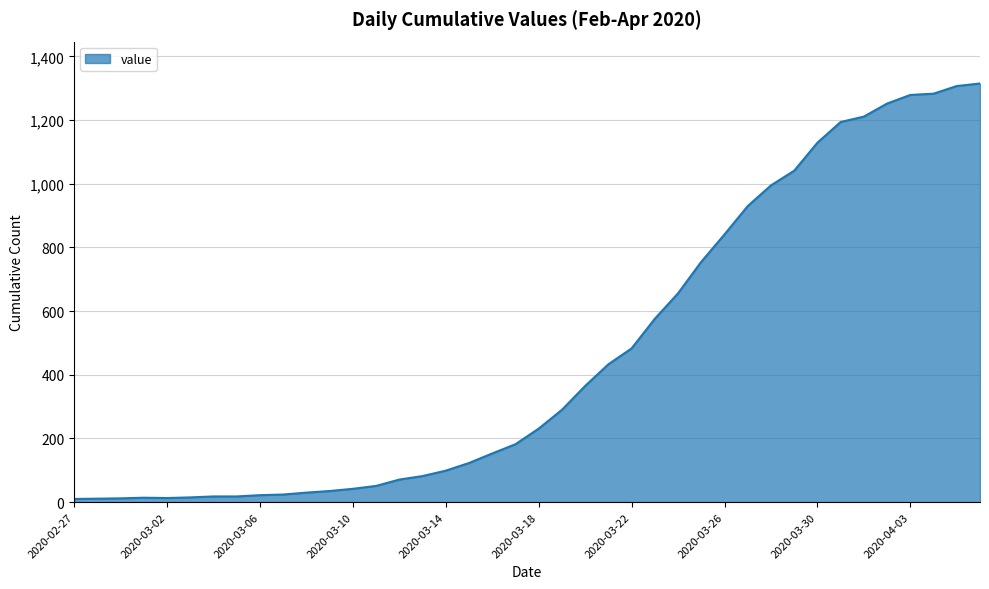

What is the greatest value displayed?

1315